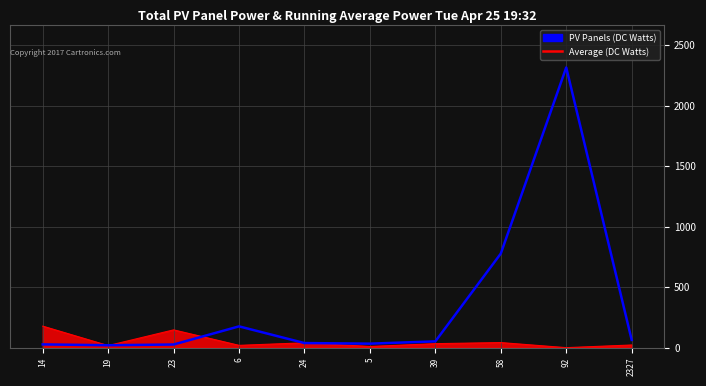

Rank the series by their average value, from lowest to highest.

PV Panels (DC Watts), Average (DC Watts)